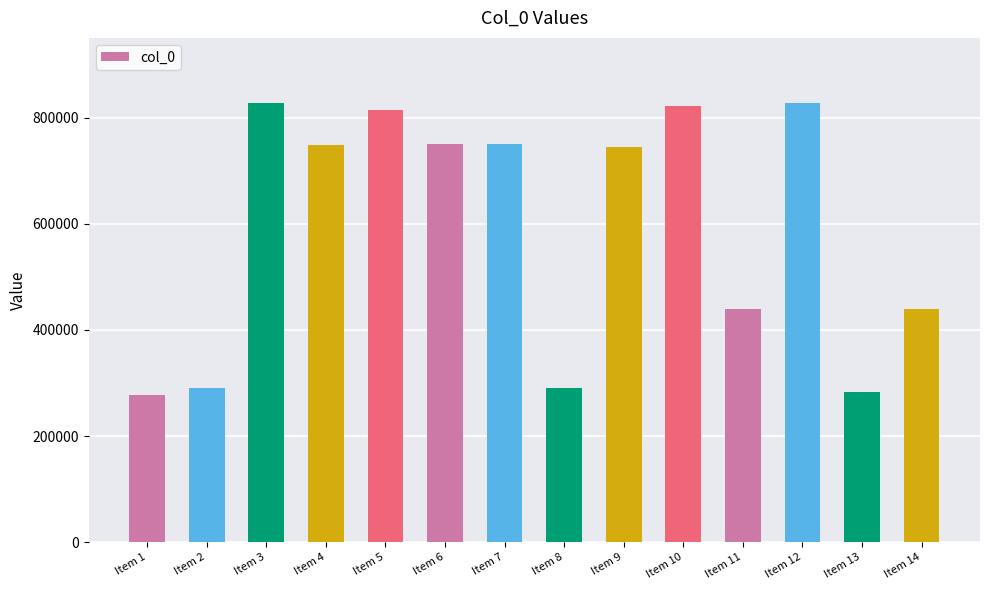

The chart shows a value of 749545 at Item 7. True or false?

True